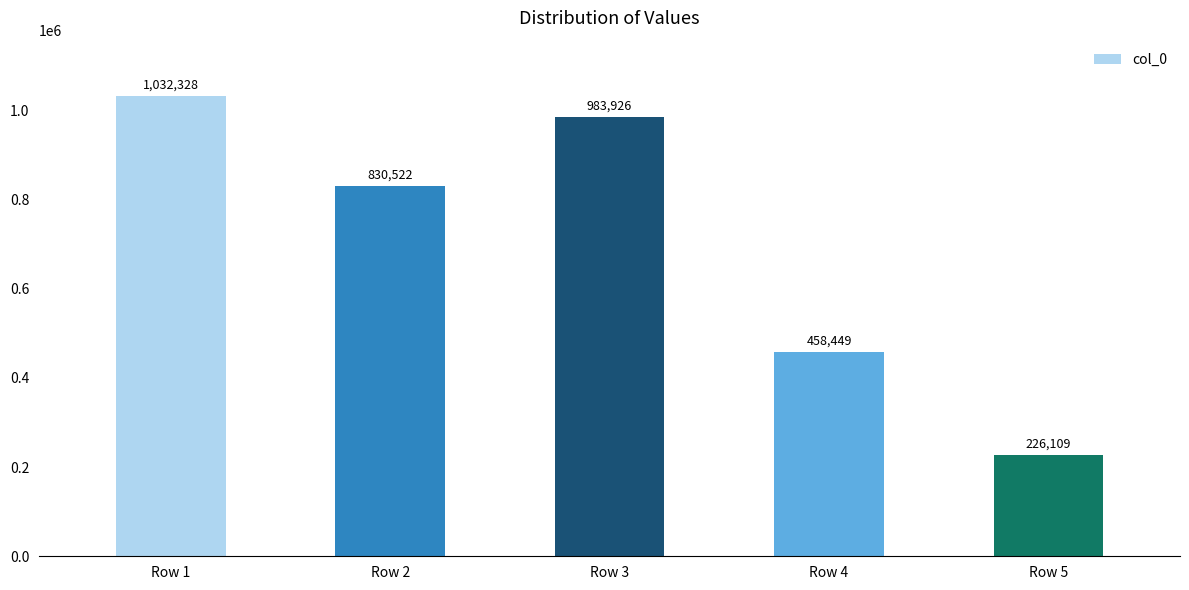

How many series are shown in this chart?

1